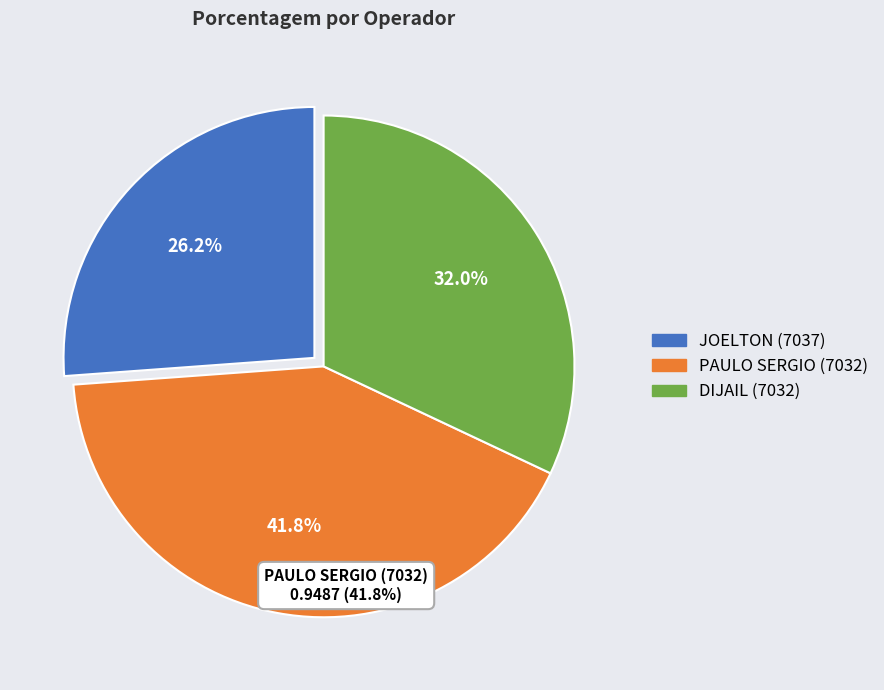

To the nearest percent, what is the average slice percentage?

33%